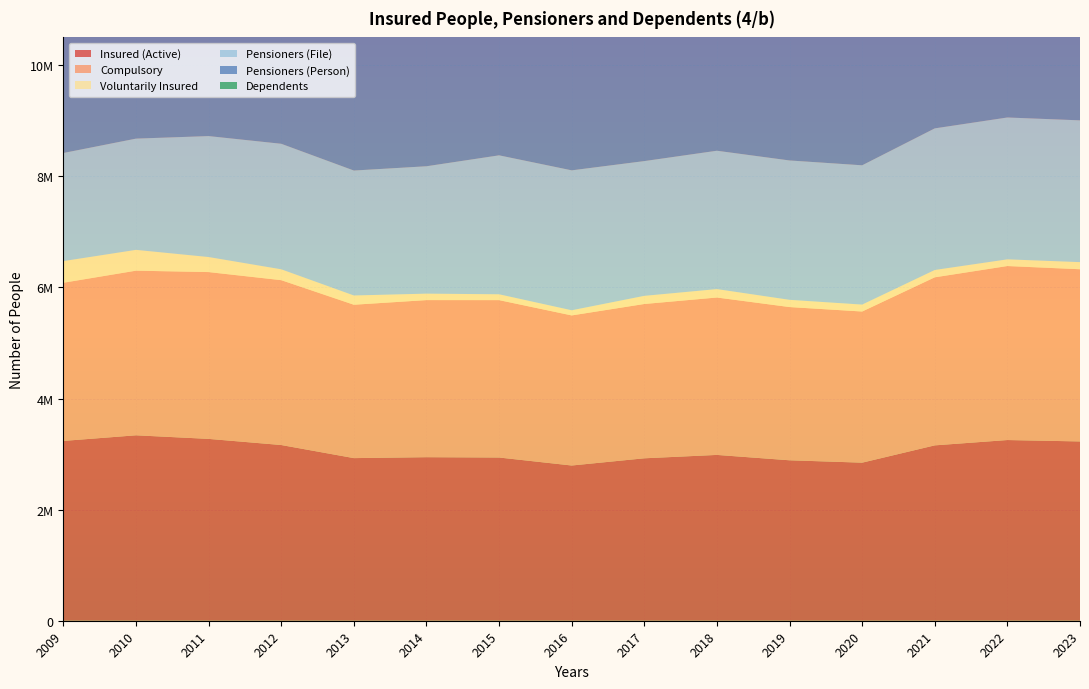

Reading left to right, extract all data points from this chart.

Insured (Active): 3236872	3337858	3273297	3162914	2927250	2943837	2938034	2794132	2923994	2984780	2888154	2845310	3156745	3252606	3227370
Compulsory: 2847081	2963323	3002517	2967357	2760917	2827633	2833035	2701537	2777484	2833299	2758067	2720780	3024877	3131996	3099401
Voluntarily Insured: 389791	374535	270780	195557	166333	116204	104999	92595	146510	151481	130087	124530	131868	120610	127969
Pensioners (File): 1945571	2002277	2177195	2259401	2249013	2292768	2501153	2518779	2425481	2490409	2508546	2507142	2549026	2553262	2552184
Pensioners (Person): 2088176	2160563	2381498	2469620	2411813	2452887	2541927	2559823	2585362	2652722	2671576	2670280	2714690	2718417	2716846
Dependents: 9380917	9679426	9735494	9552699	9056082	9213757	9330879	9008655	9375821	9872300	9742341	9656246	9706009	9920116	9867196